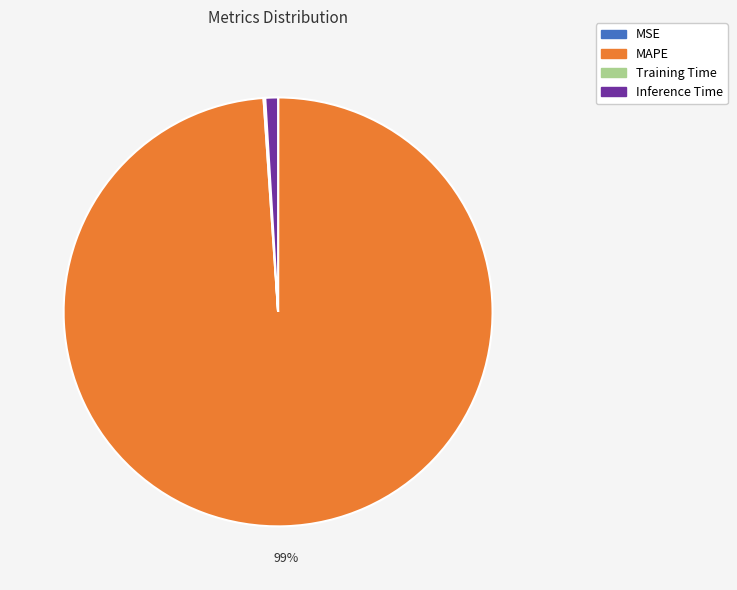

Is there a majority slice in this chart?

Yes